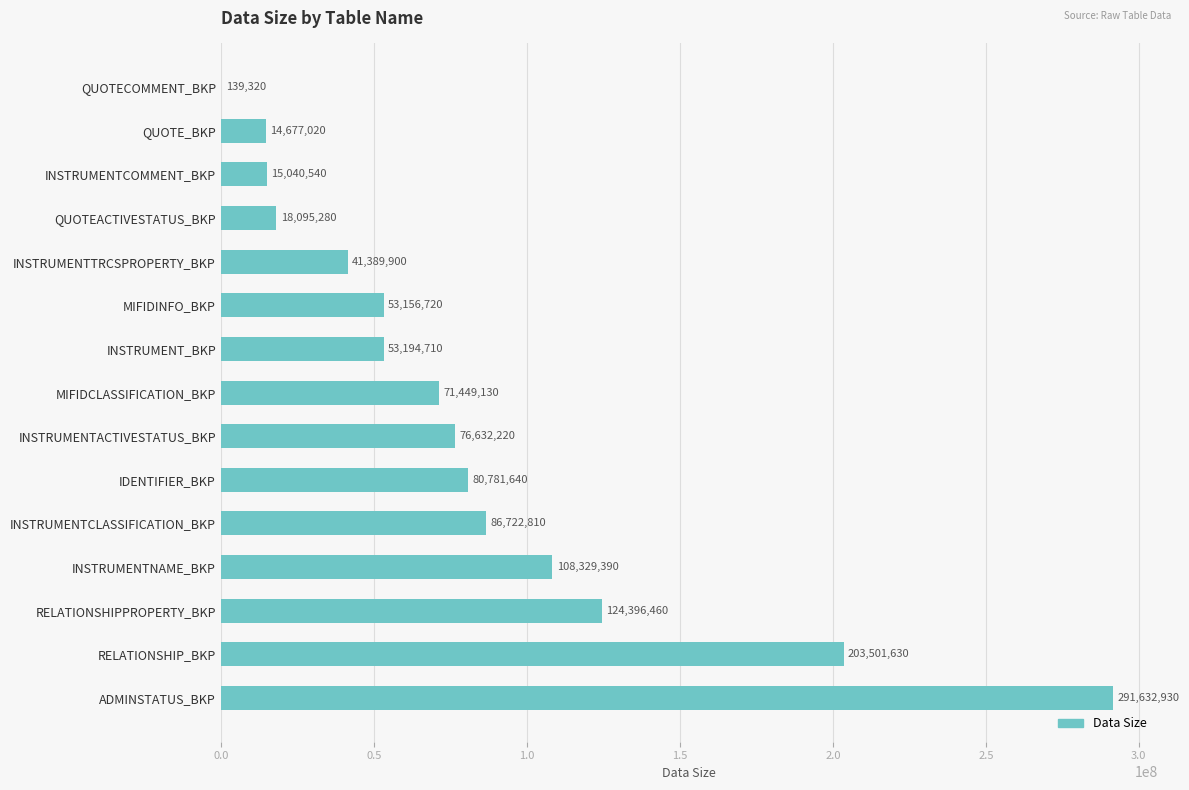

How many categories are shown in the chart?

15